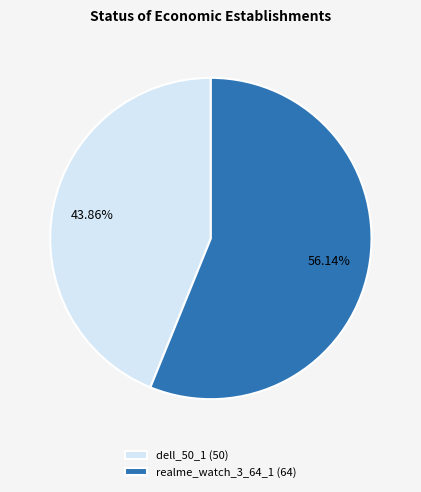

The dell_50_1 slice represents 44% of the pie. True or false?

True